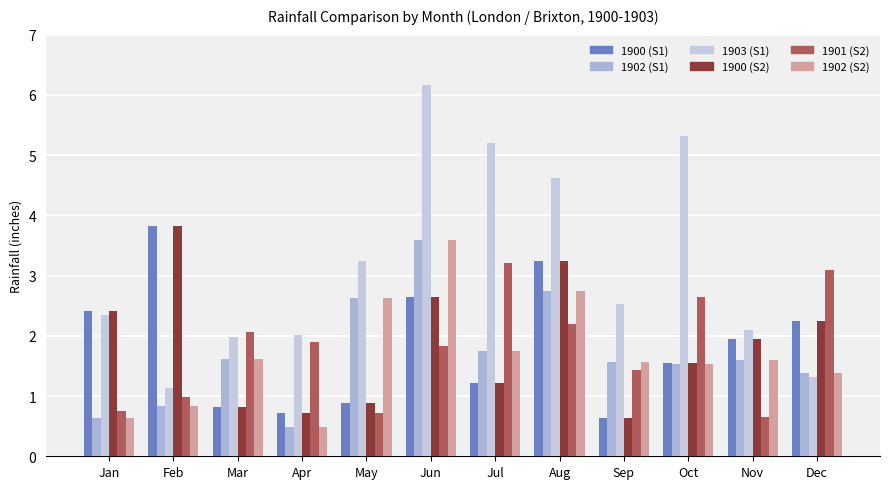

What is the minimum value shown in the chart?

0.5